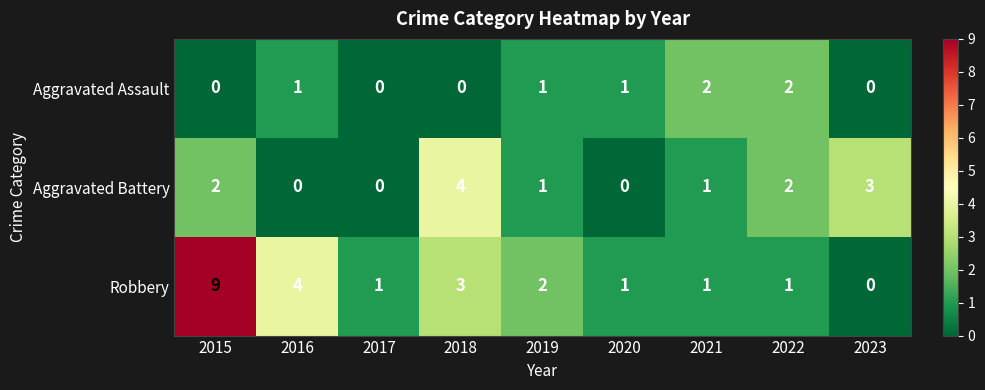

How many Aggravated Assault values are between 0 and 1?

7